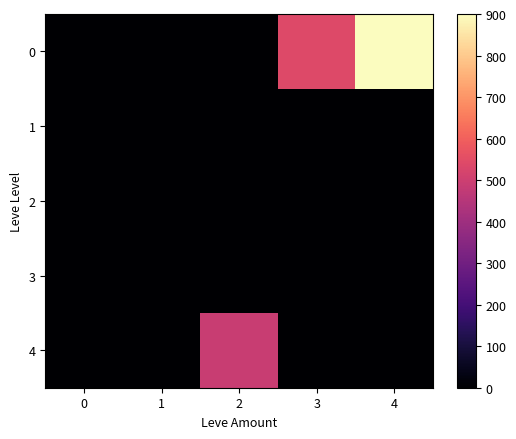

Reading left to right, what are all the values shown in this chart?

row_0: 0=0	1=0	2=0	3=540	4=900
row_1: 0=0	1=0	2=0	3=0	4=0
row_2: 0=0	1=0	2=0	3=0	4=0
row_3: 0=0	1=0	2=0	3=0	4=0
row_4: 0=0	1=0	2=490	3=0	4=0